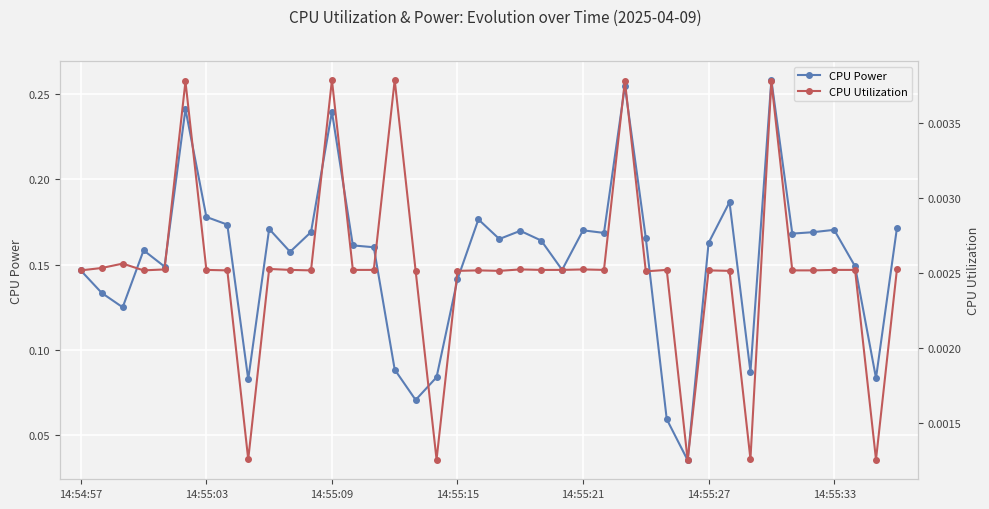

Is it true that CPU Power equals 0.3 at 14:55:21?

False